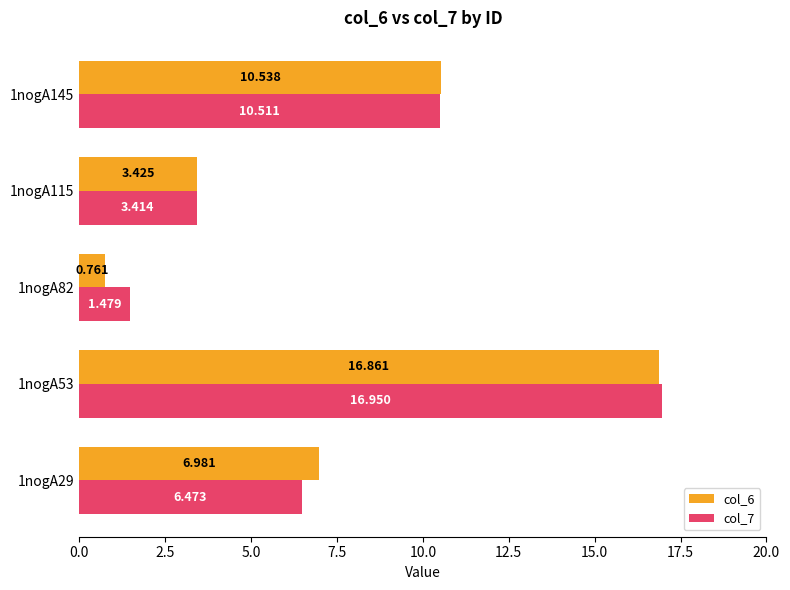

How many categories are shown in the chart?

5